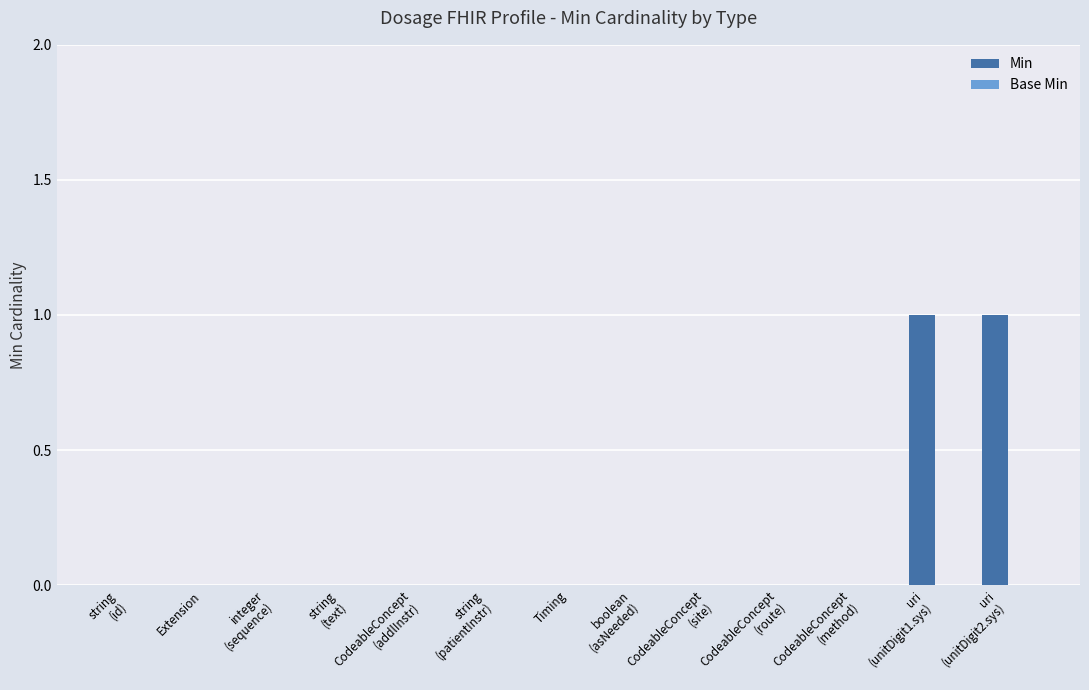

Is it true that the value at Timing is -1?

False